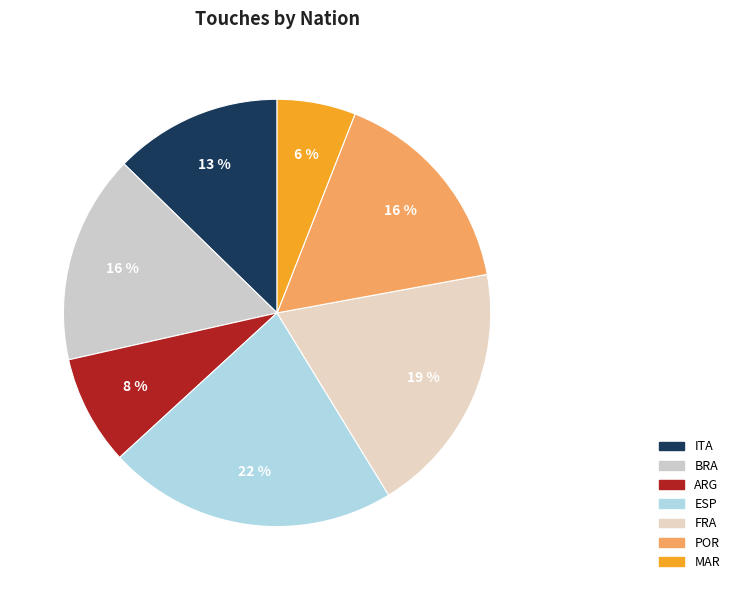

Count the number of slices in the pie.

7